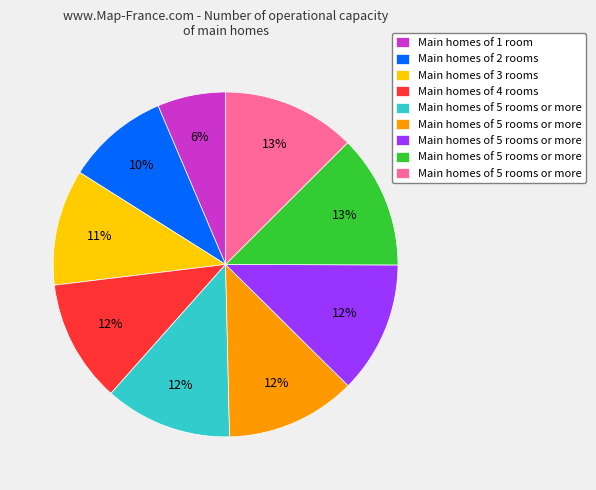

How many slices are in this pie chart?

9